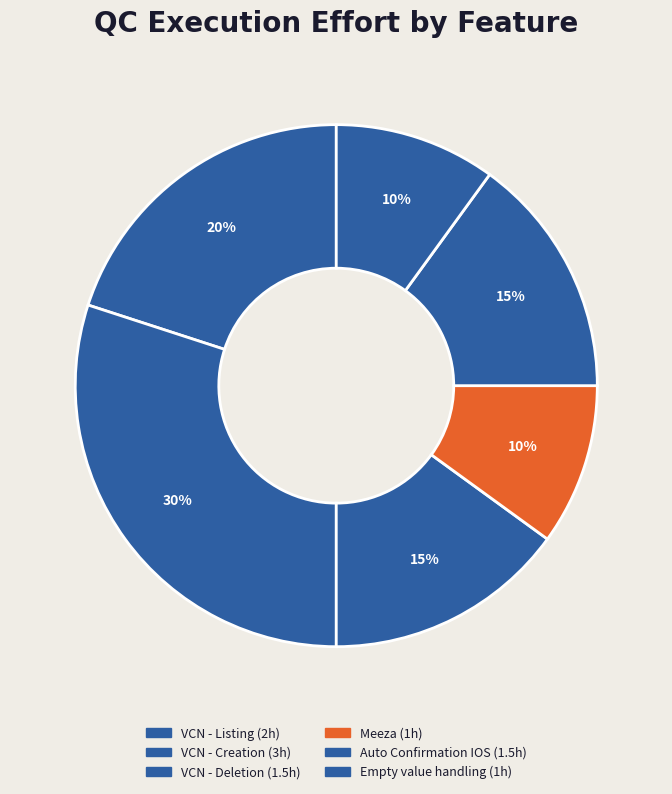

To the nearest percent, what is the difference between the Auto Confirmation IOS and Empty value handling slice percentages?

5%